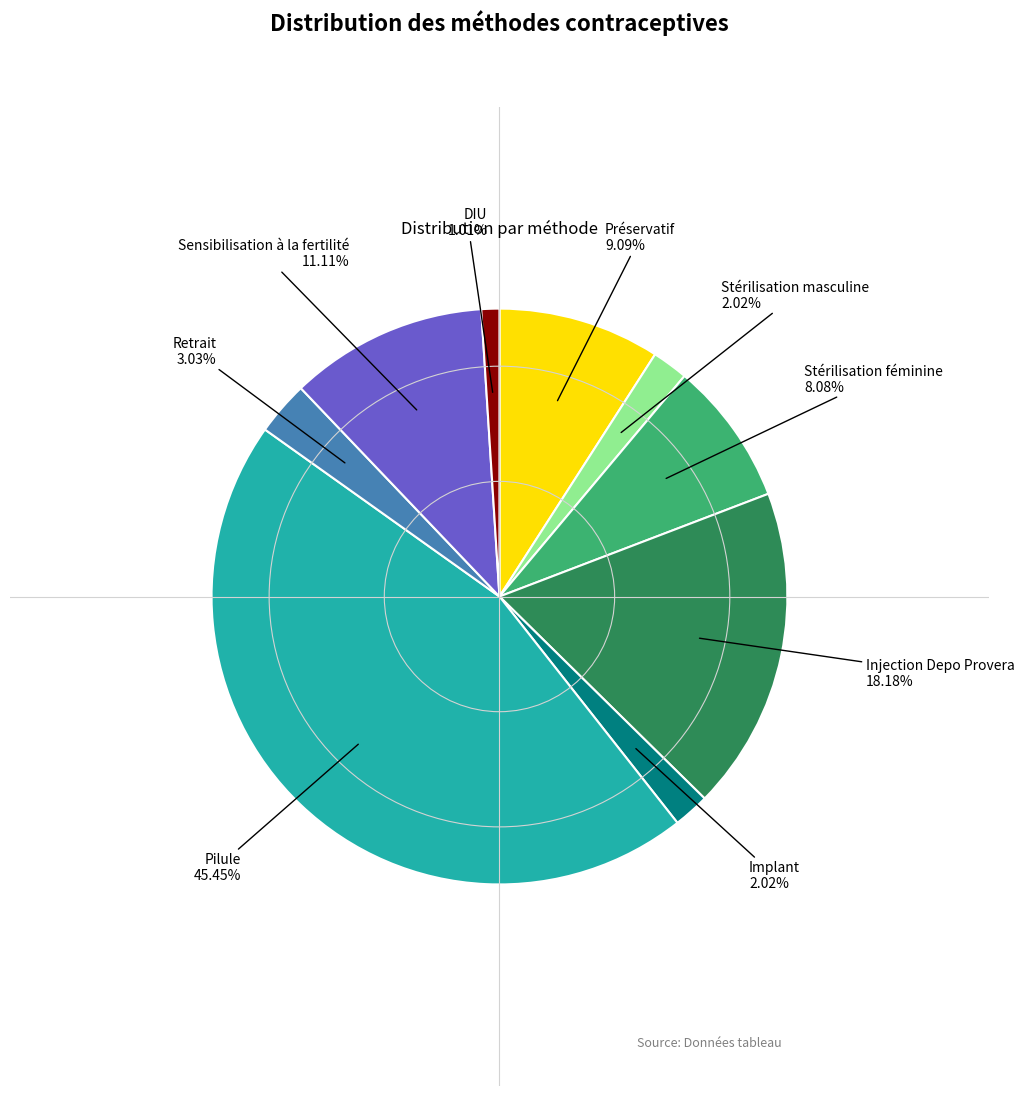

What is the smallest slice in the pie chart?

DIU